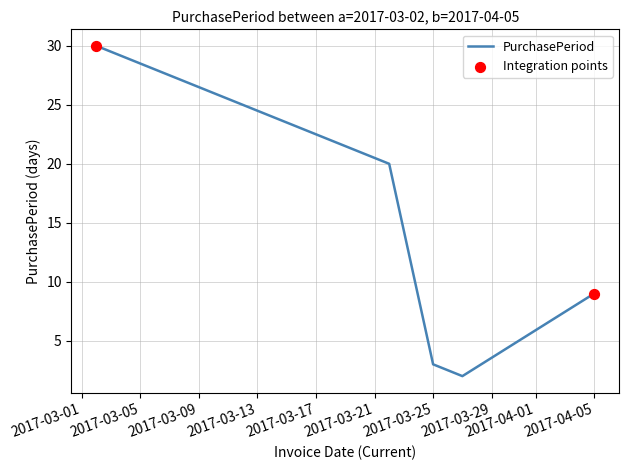

What is the sum of all values?

64